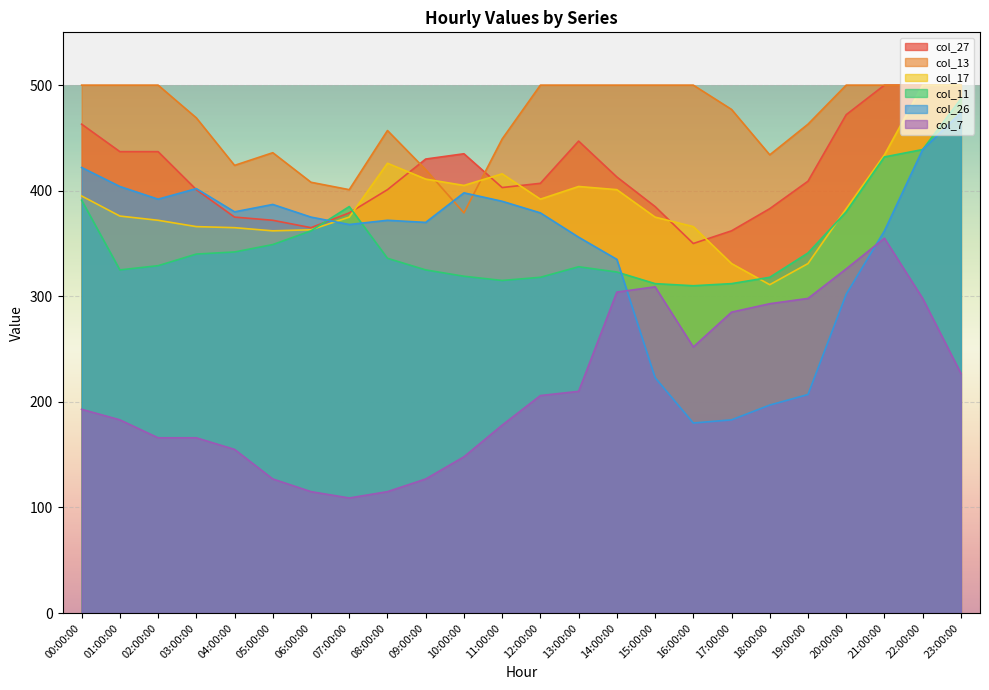

True or false: col_27 has a value of 745 at 21:00:00.

False